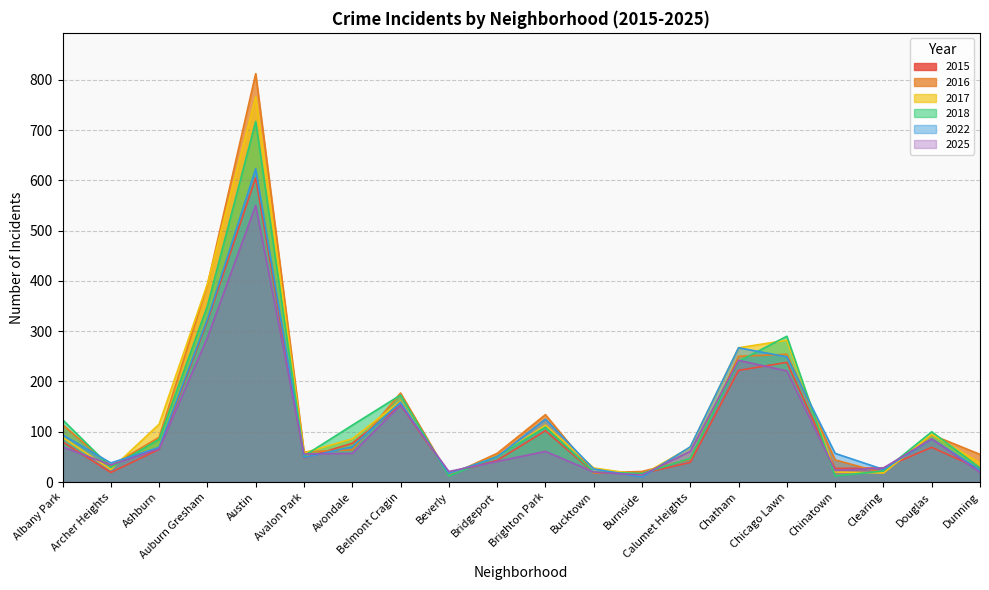

After their last crossing, which series has the higher values: 2022 or 2025?

2025